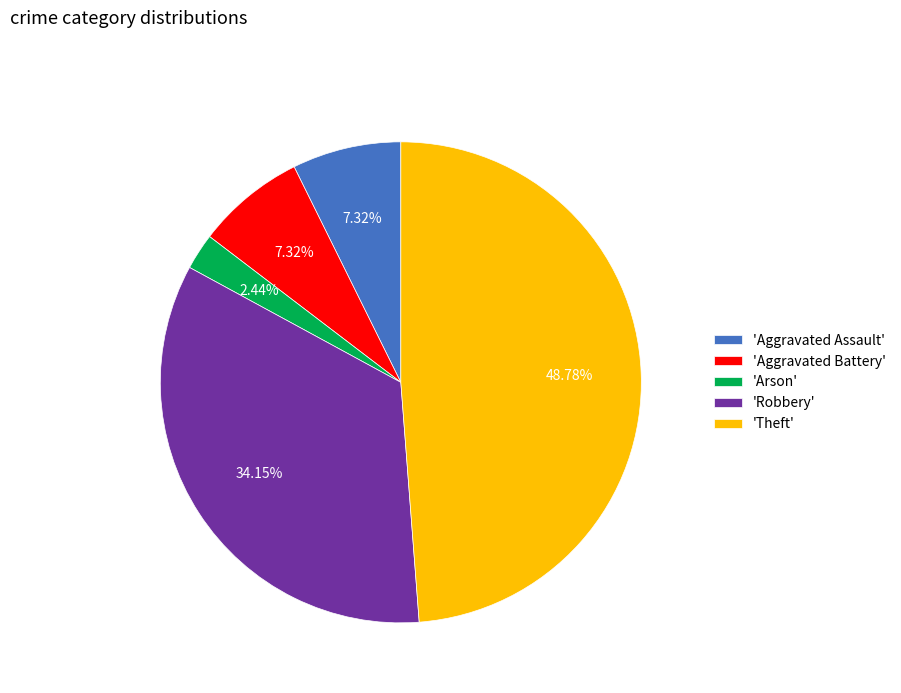

Does 'Theft' account for over 50% of the chart?

No